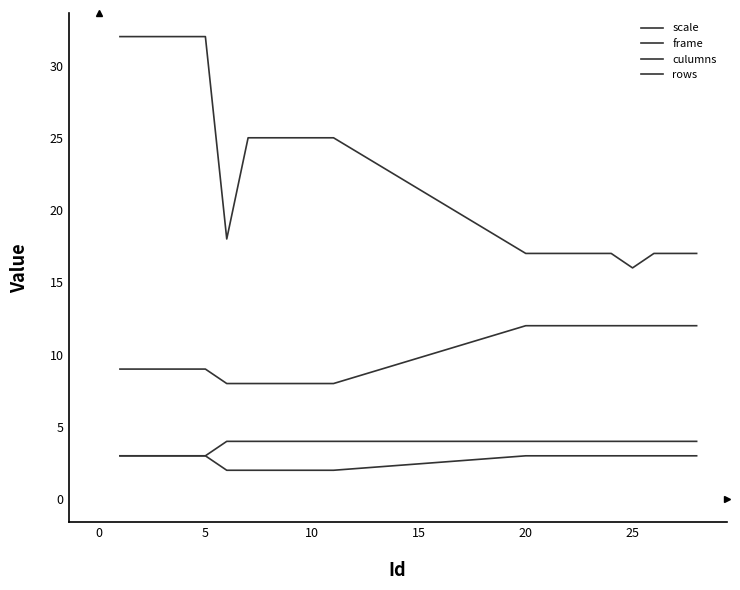

What is the difference between the maximum and minimum values in the culumns series?

1